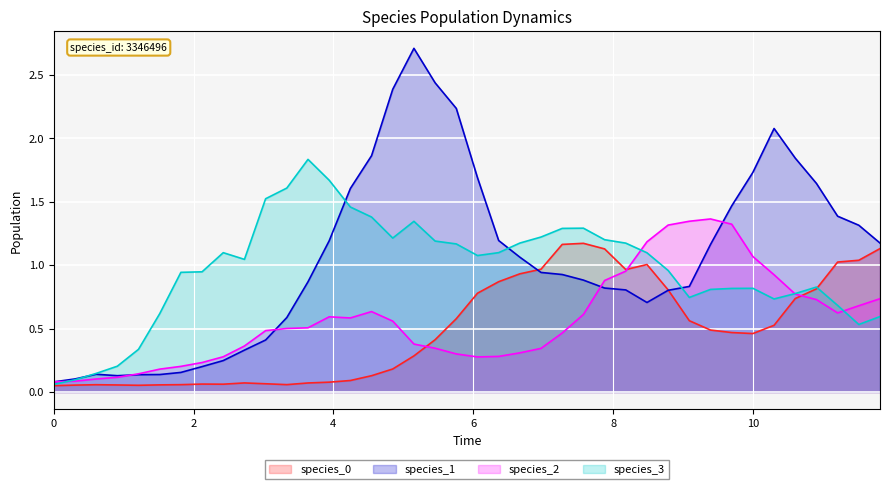

What is the difference between the second highest and second lowest values in the species_0 series?

1.1